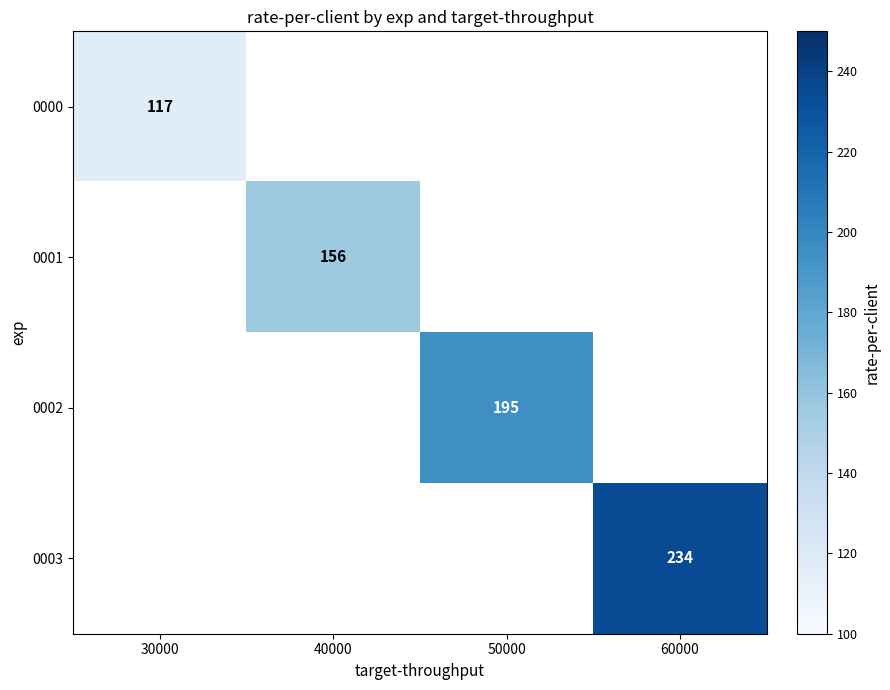

The value of 0003 at 60000 is 348. True or false?

False